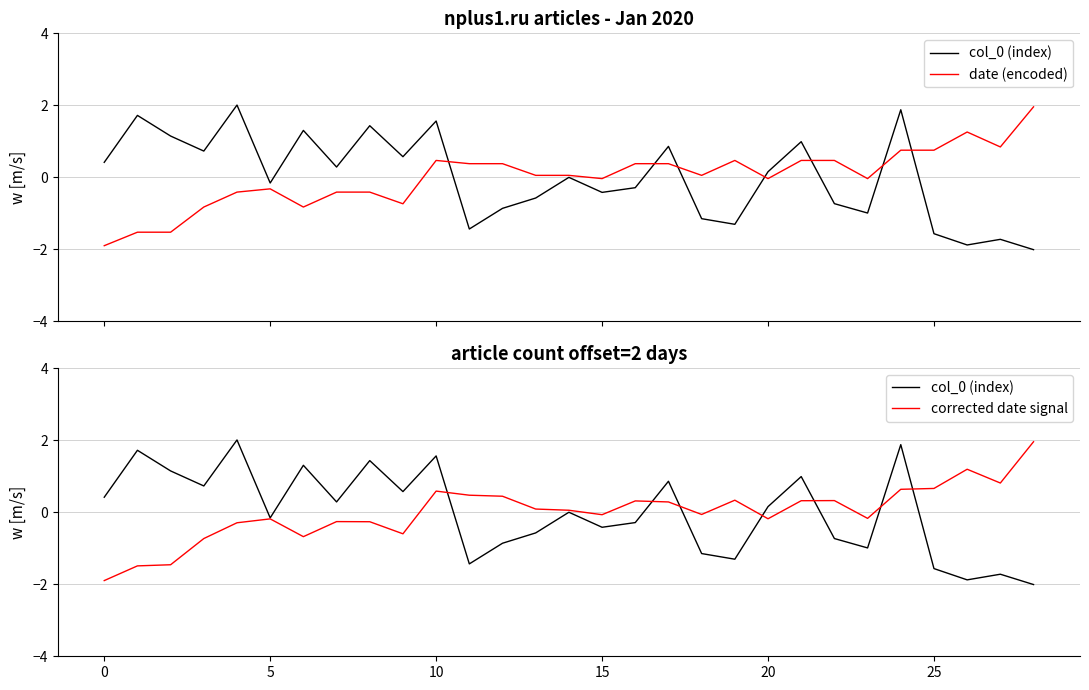

What is the difference between the maximum and minimum values in the col_0 (index) series?

4.0